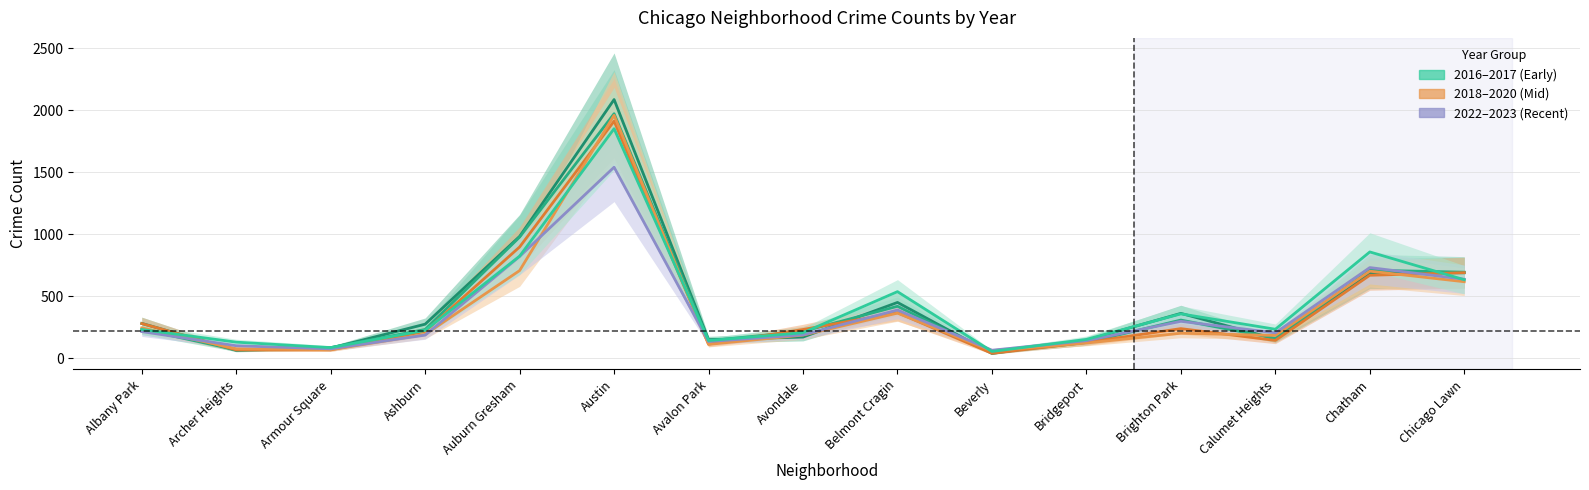

What is the minimum value shown in the chart?

40